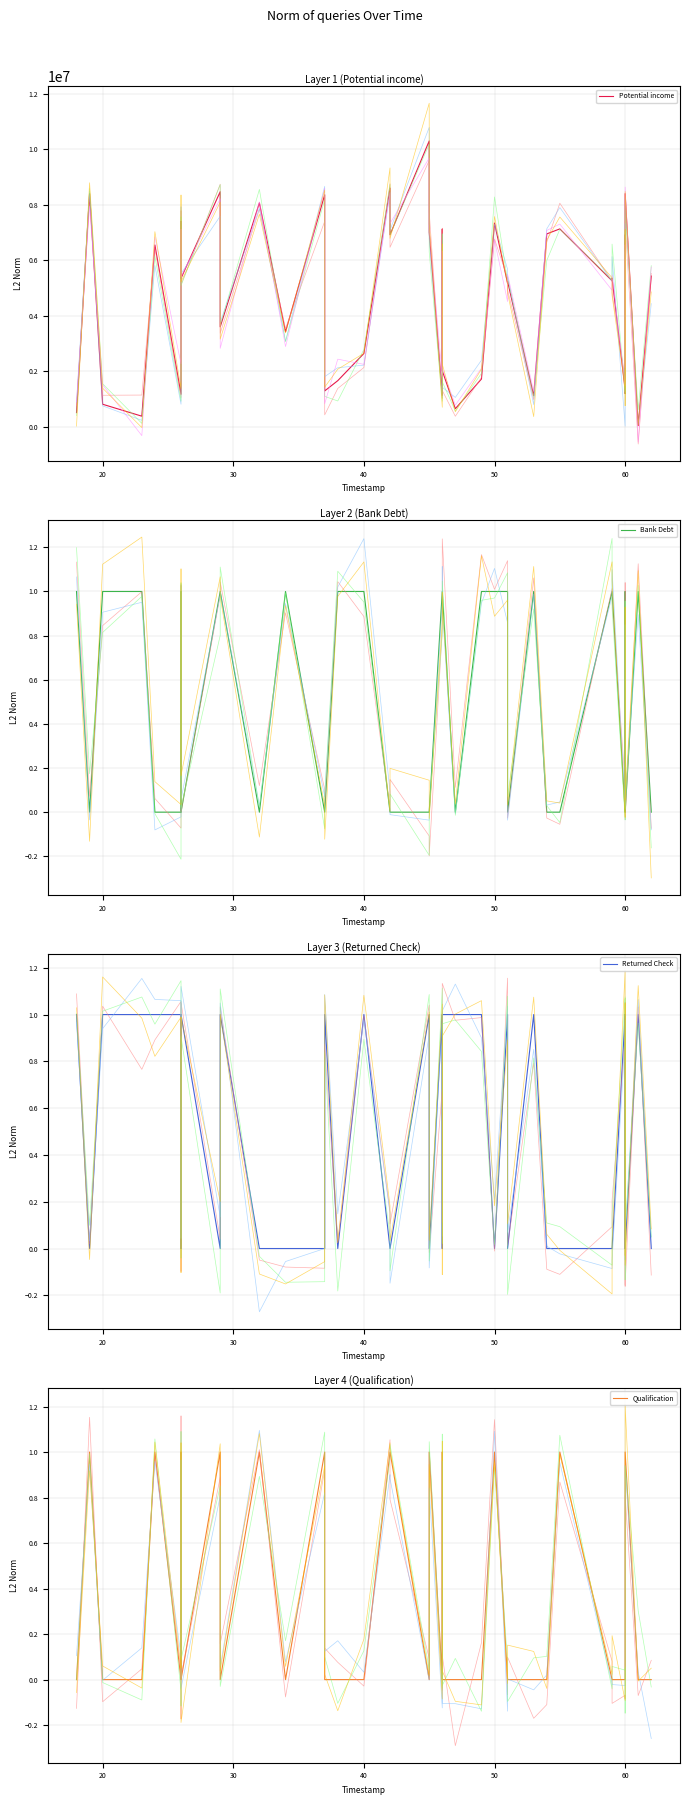

In Returned Check, how many points are higher than both neighbors (excluding endpoints)?

4